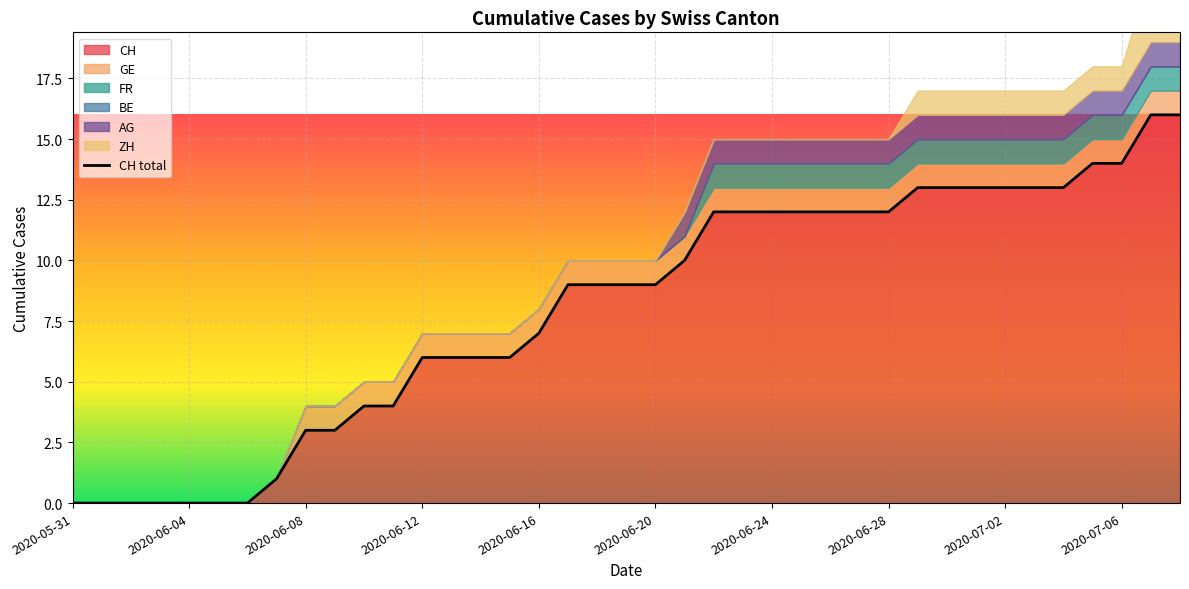

At which category does the chart reach its minimum across all series?

2020-05-31